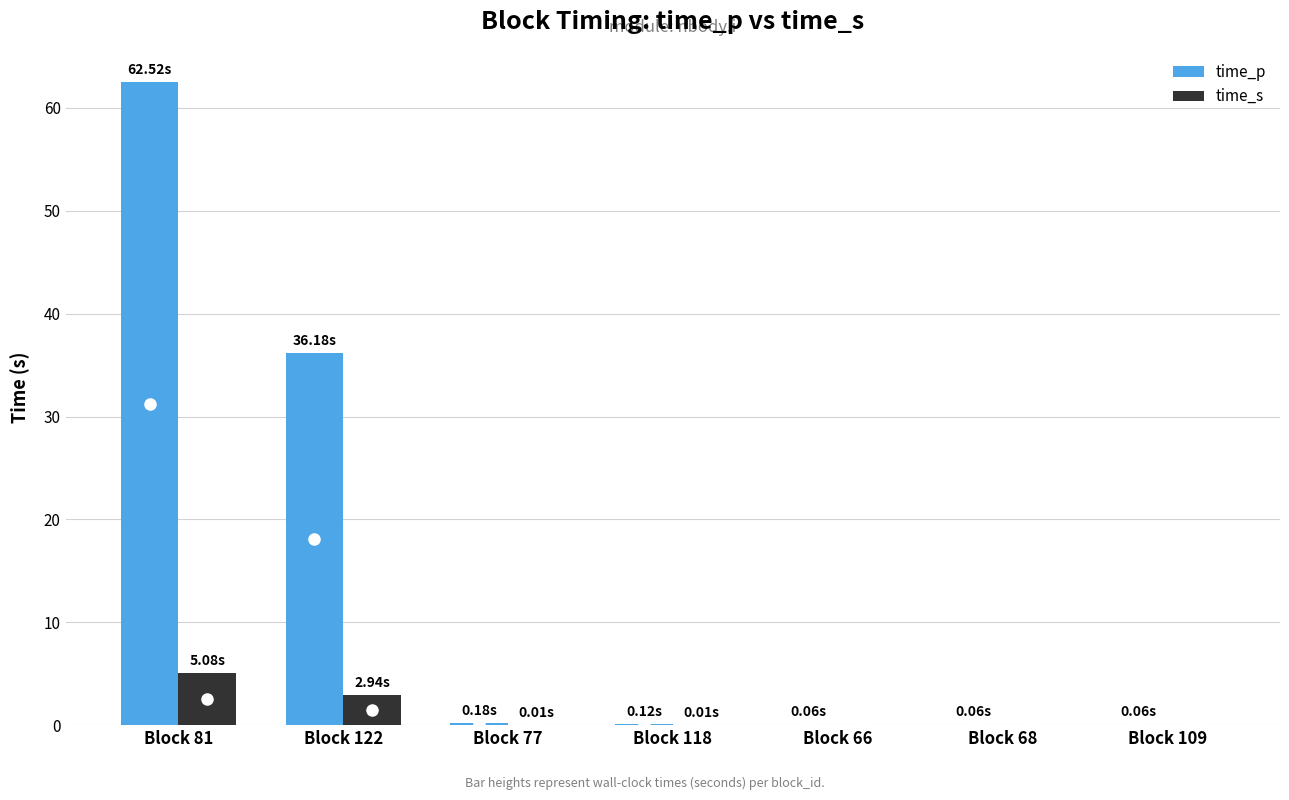

What is the sum of all time_p values?

99.2